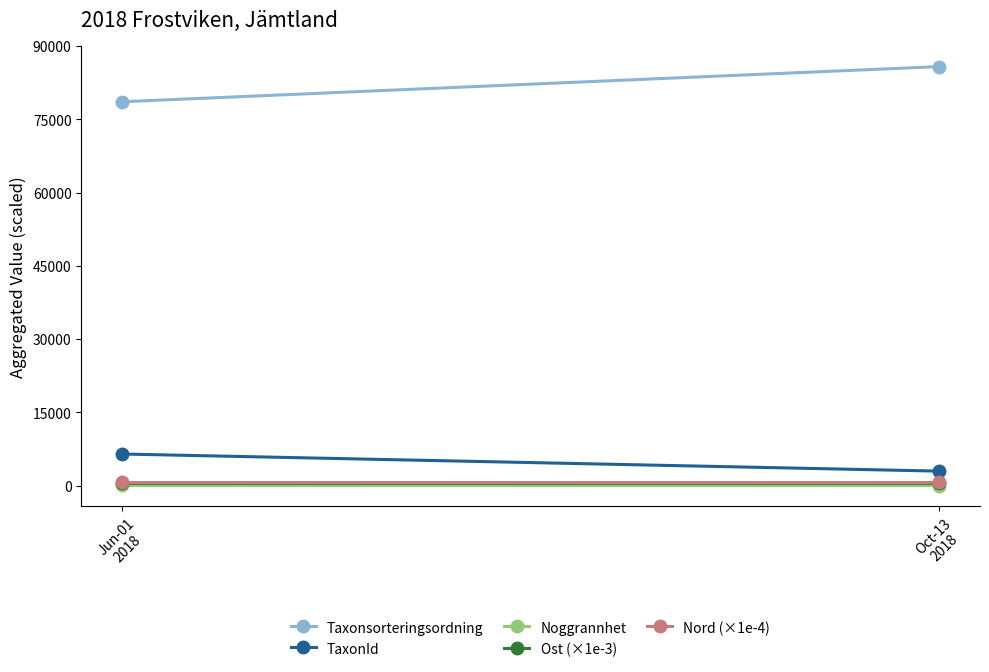

Does the chart have visible grid lines?

No